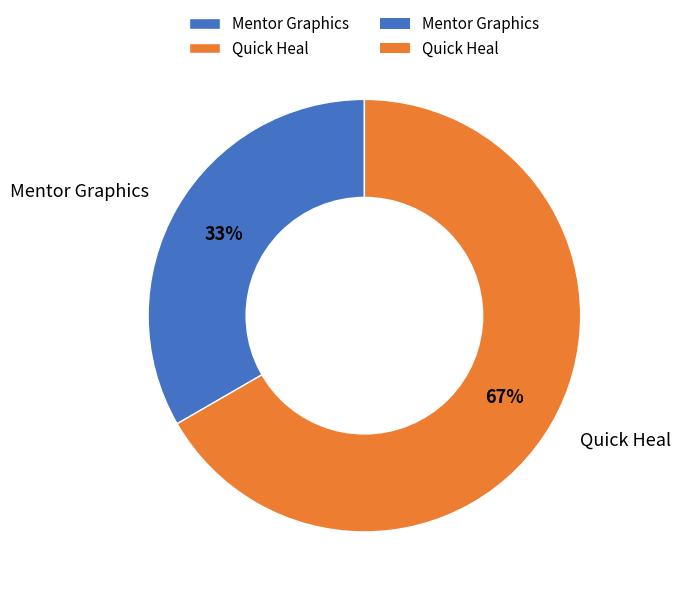

To the nearest percent, what is the combined percentage of Mentor Graphics and Quick Heal?

100%